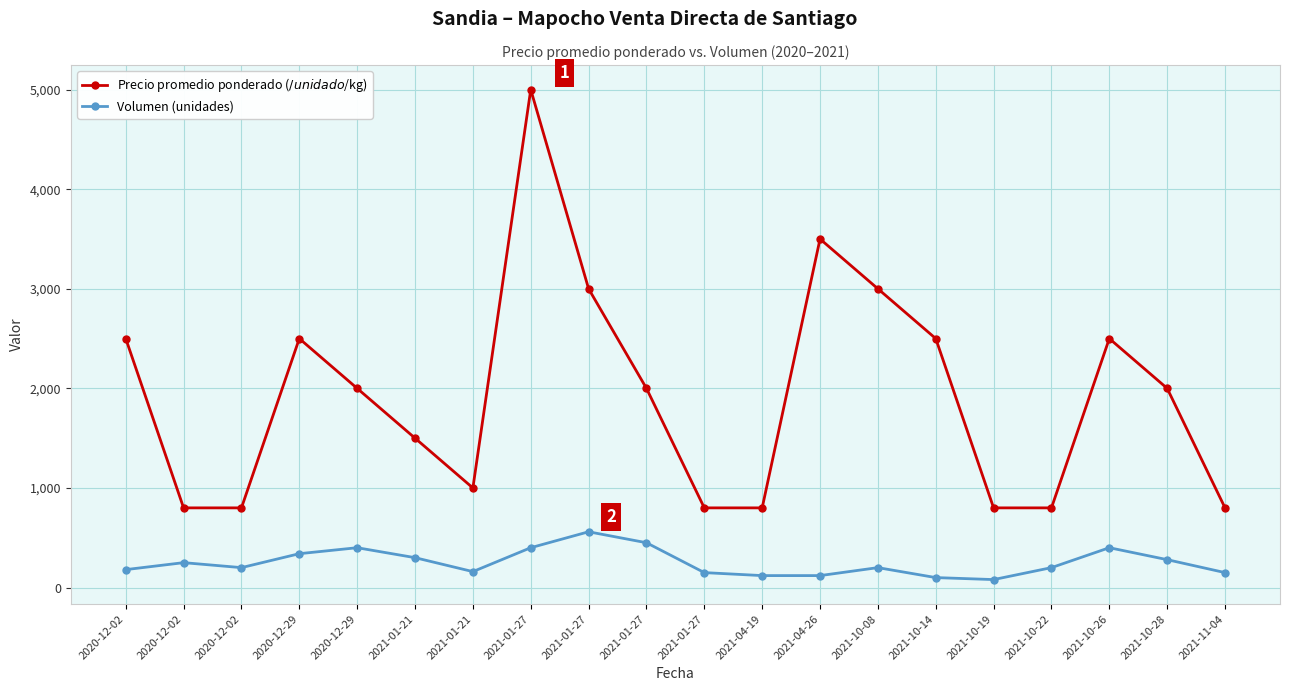

Between 2021-01-27 and 2021-04-19, which is larger?

2021-01-27